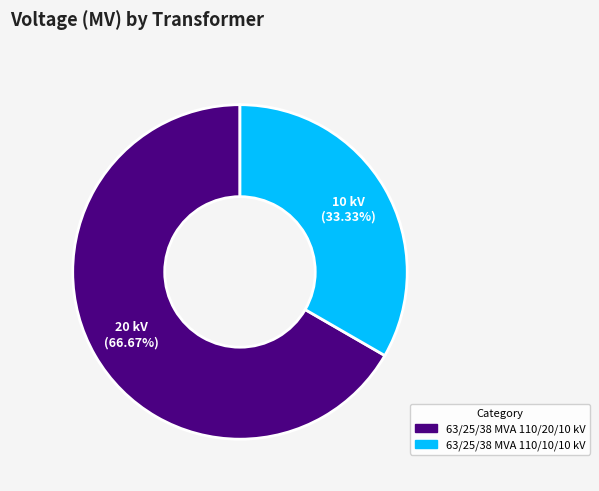

True or false: 63/25/38 MVA 110/10/10 kV accounts for 33% of the total.

True